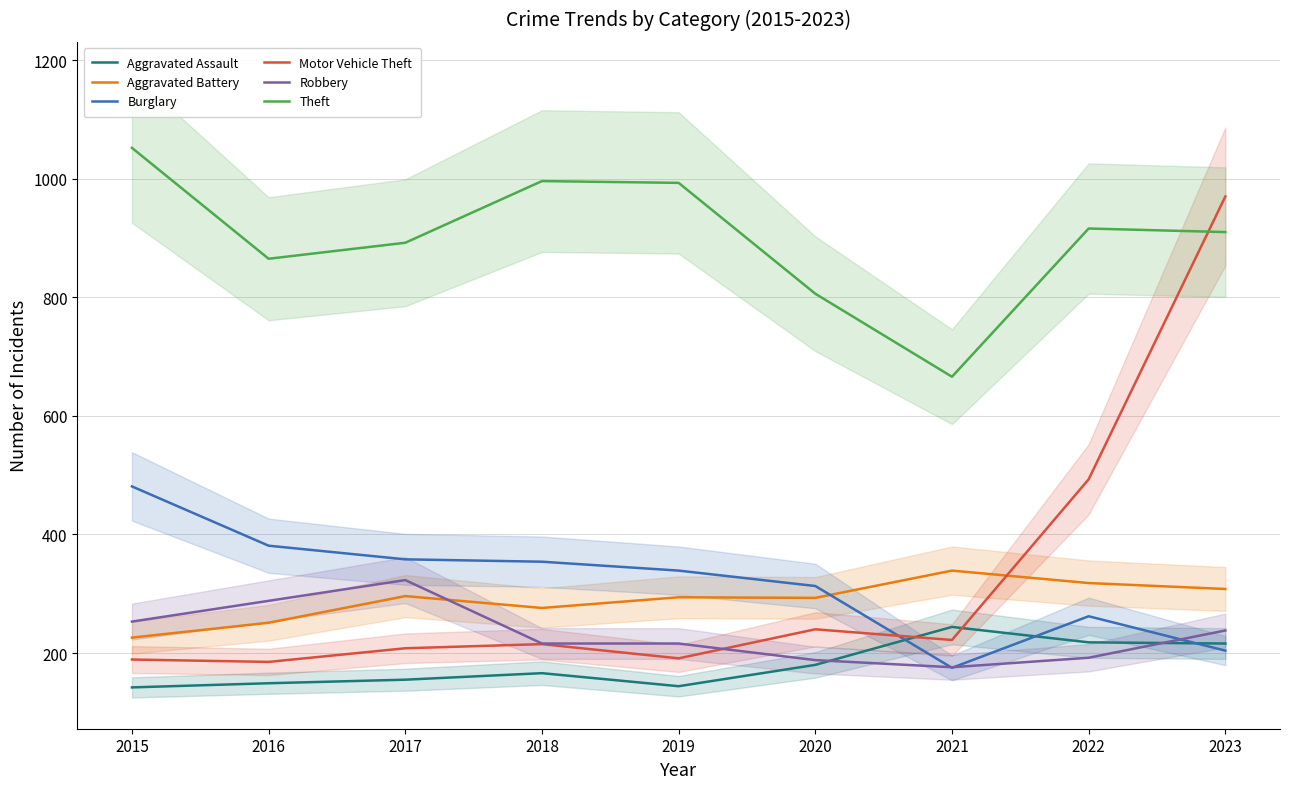

What is the smallest value displayed?

142